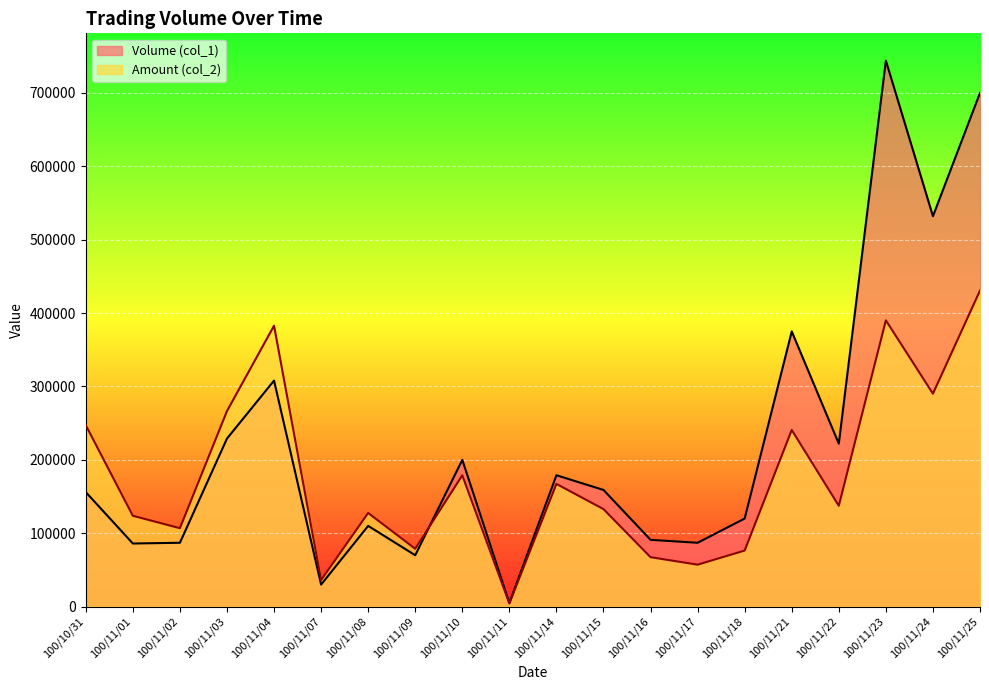

What is the sum of all Amount (col_2) values?

3542900